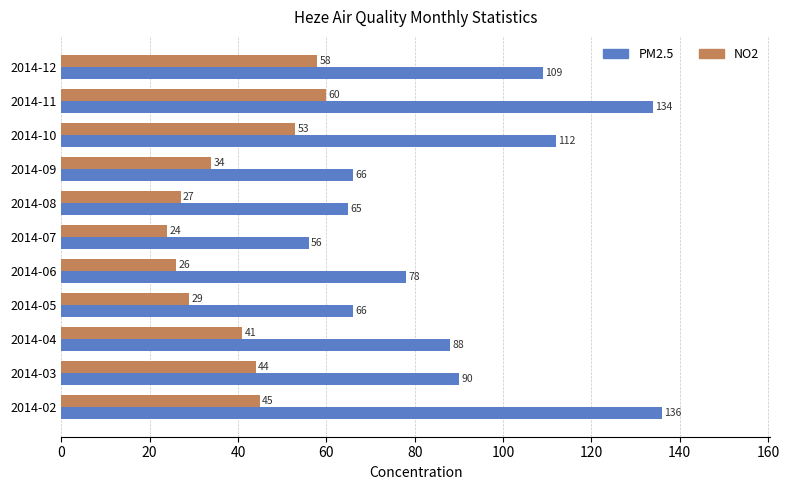

What are all the series names shown in the legend?

PM2.5, NO2